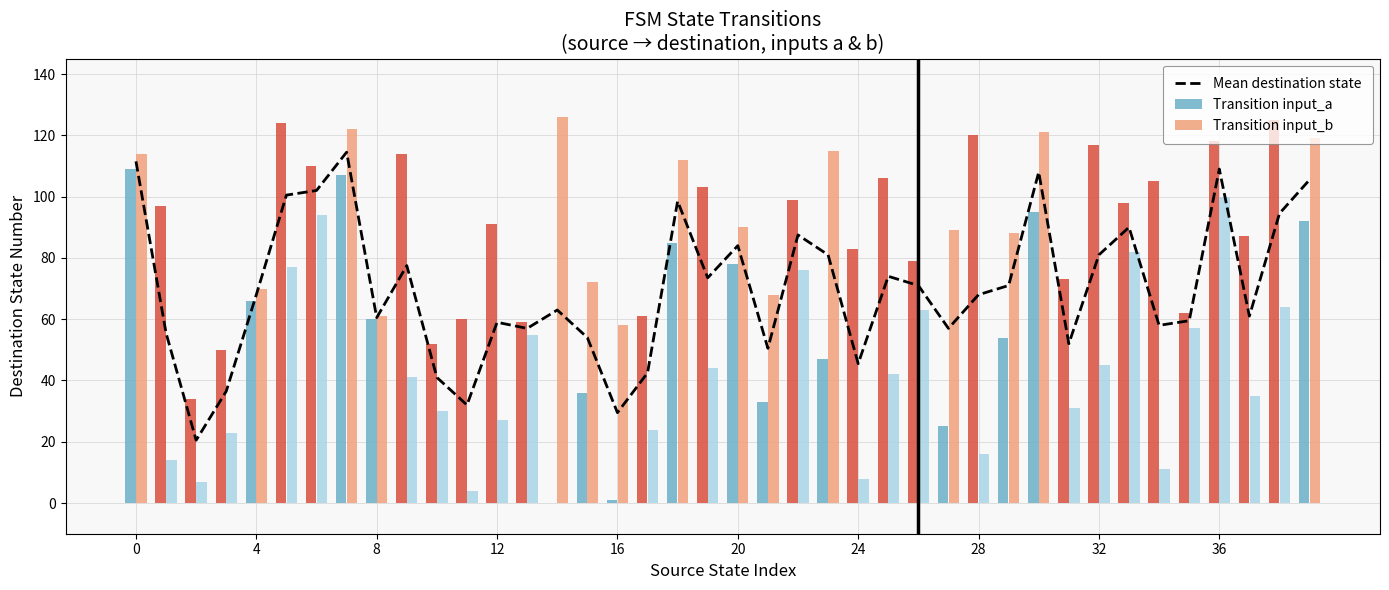

What is the highest value of the Mean destination state series?

114.5